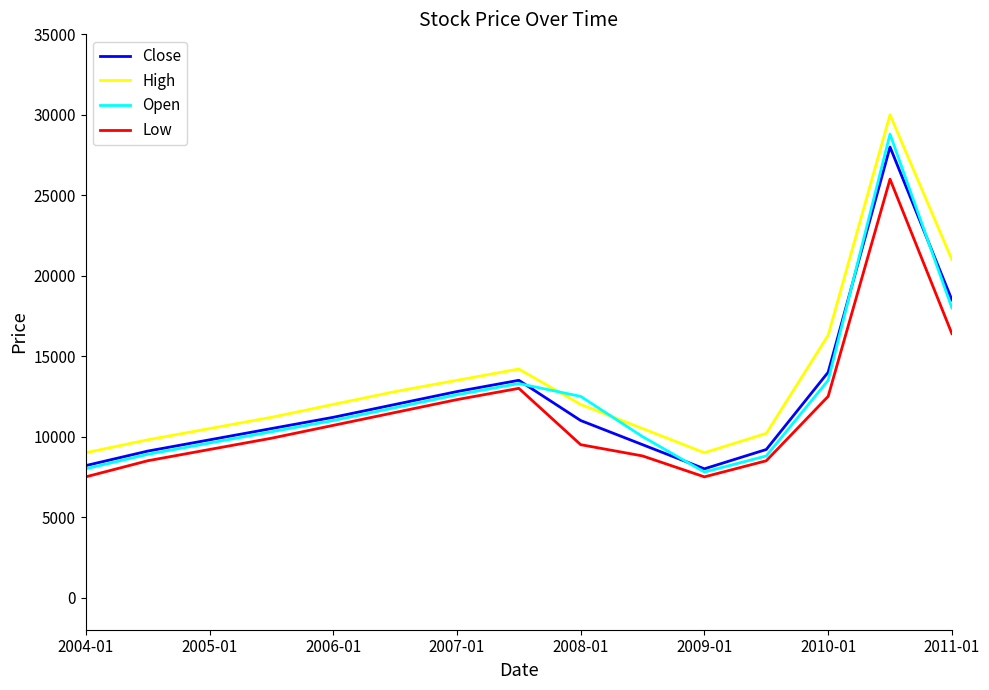

Rank the series by their maximum value, from highest to lowest.

High, Open, Close, Low